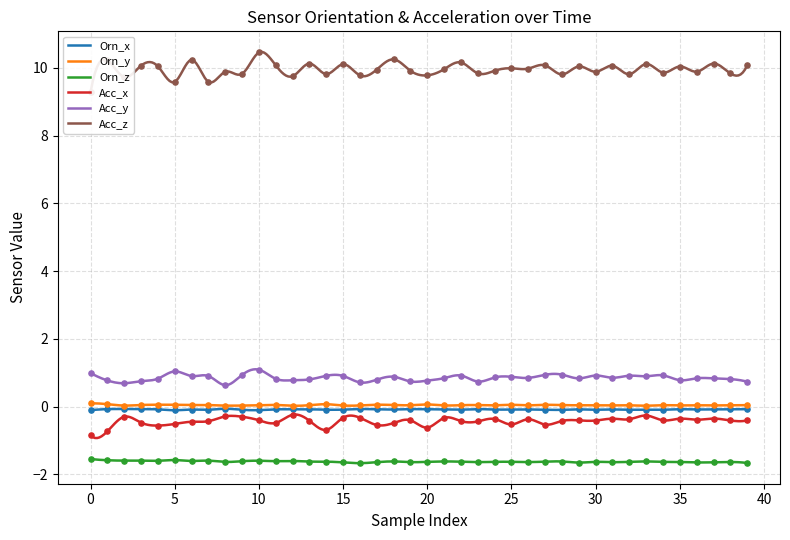

What is the total value across all series at 25?

9.0